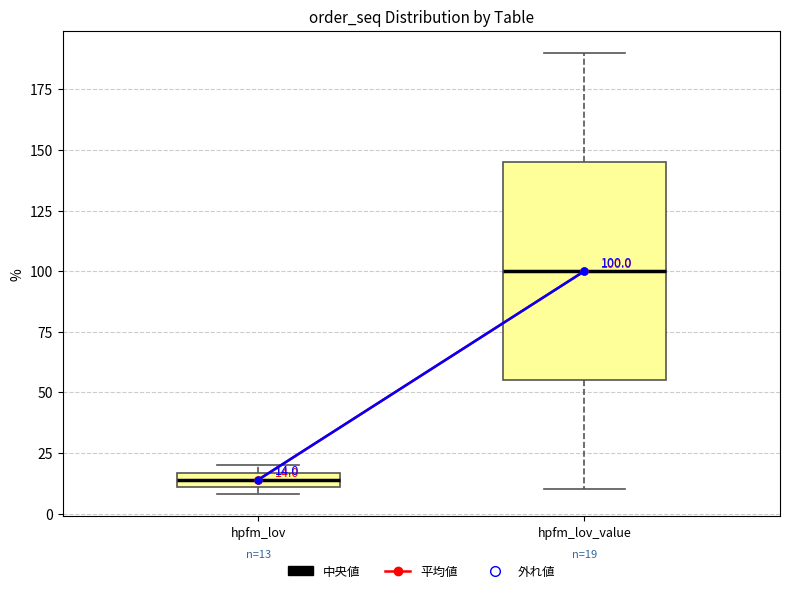

Which box is the tallest, from its lower edge to its upper edge?

hpfm_lov_value